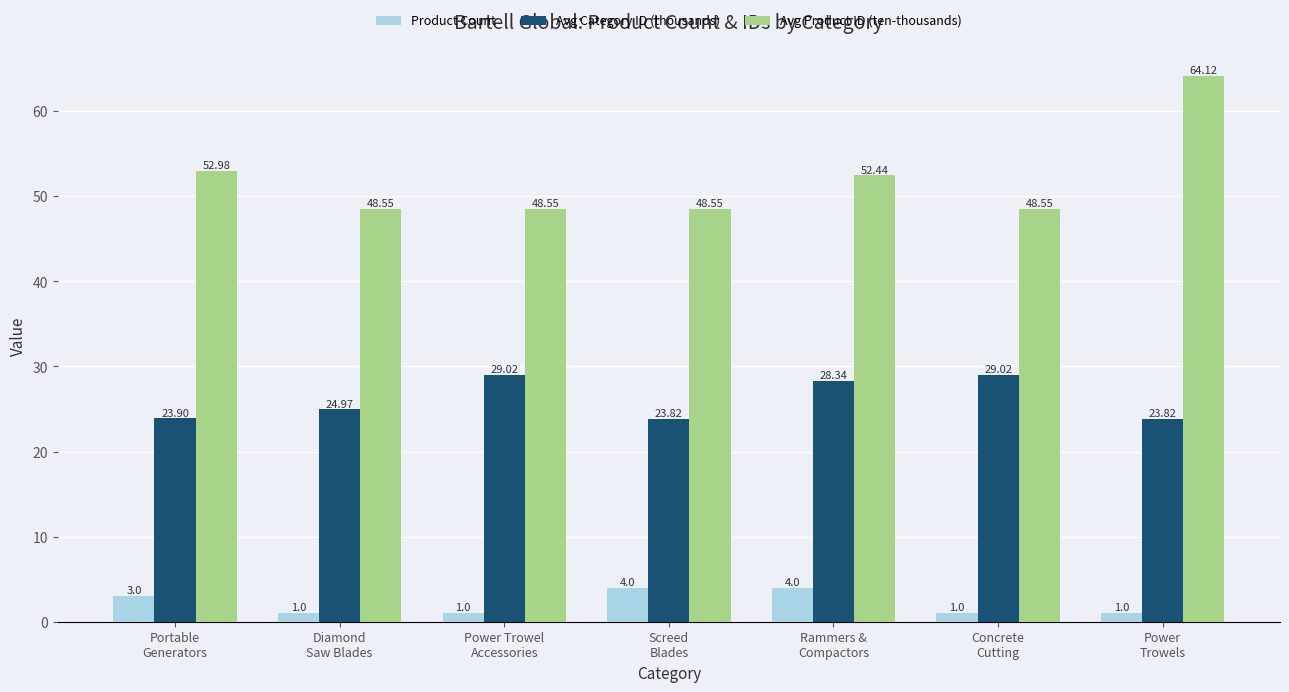

What position from the right is Portable
Generators?

7